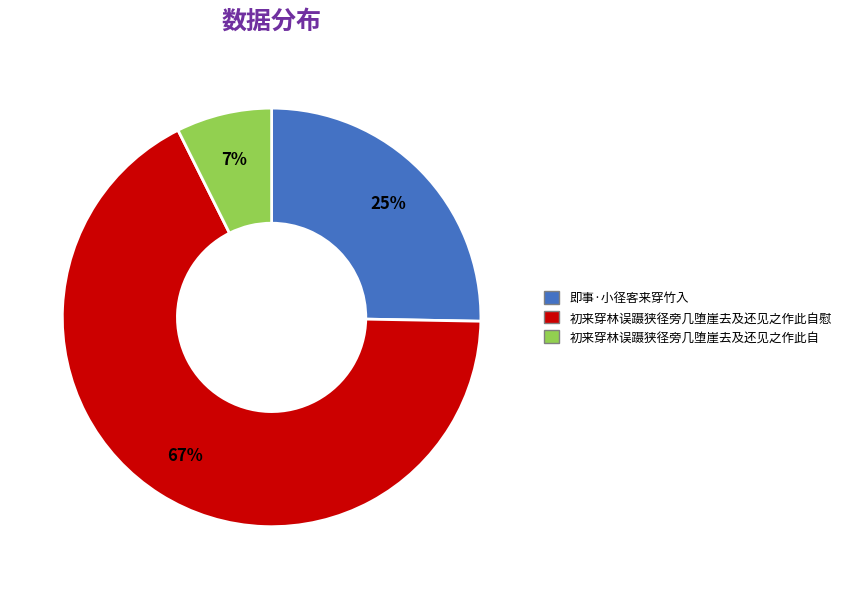

To the nearest percent, what percentage of the pie is 初来穿林误蹑狭径旁几堕崖去及还见之作此自?

7%